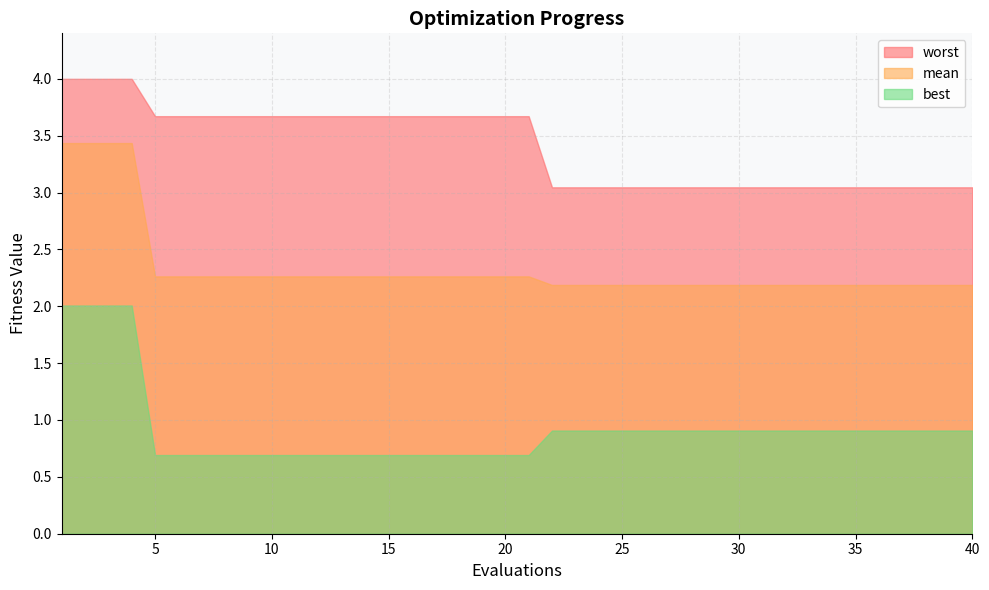

What is the total value across all series at 24?

6.1